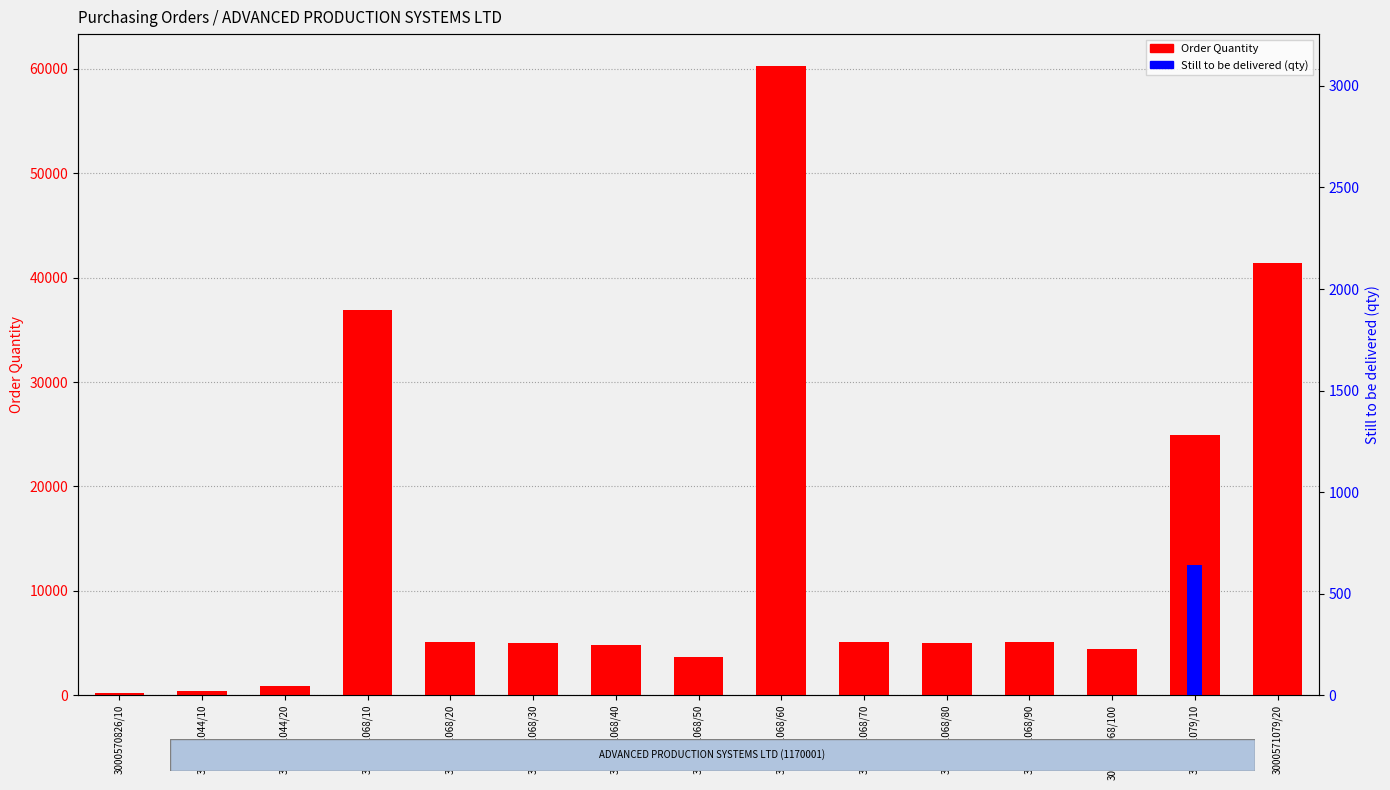

What is the difference between the second highest and second lowest values in the Order Quantity series?

40996